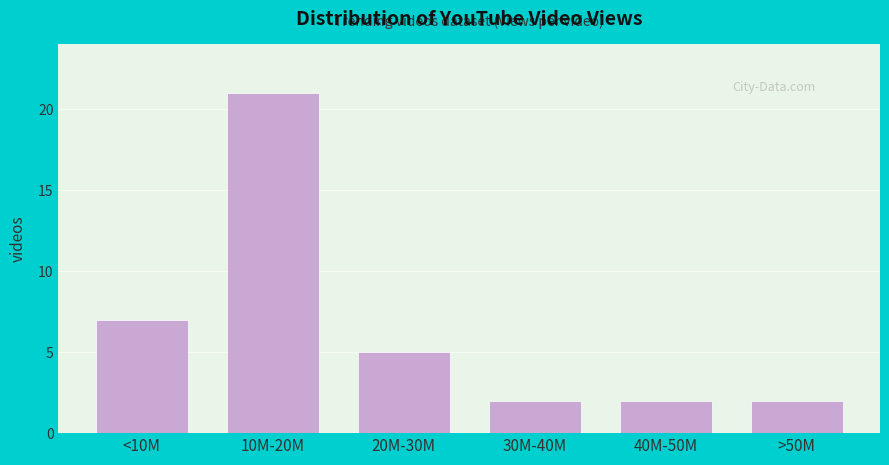

Reading left to right, what are all the values shown in this chart?

<10M=7	10M-20M=21	20M-30M=5	30M-40M=2	40M-50M=2	>50M=2